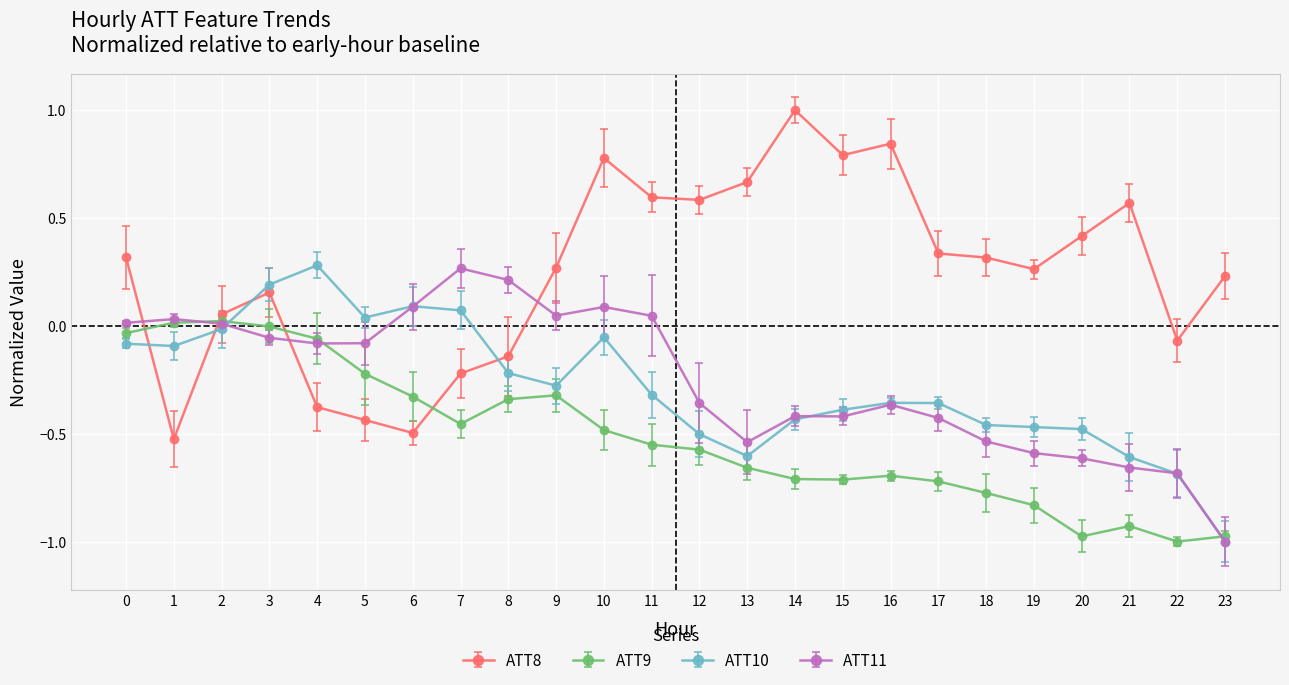

What is the greatest value displayed?

1.0